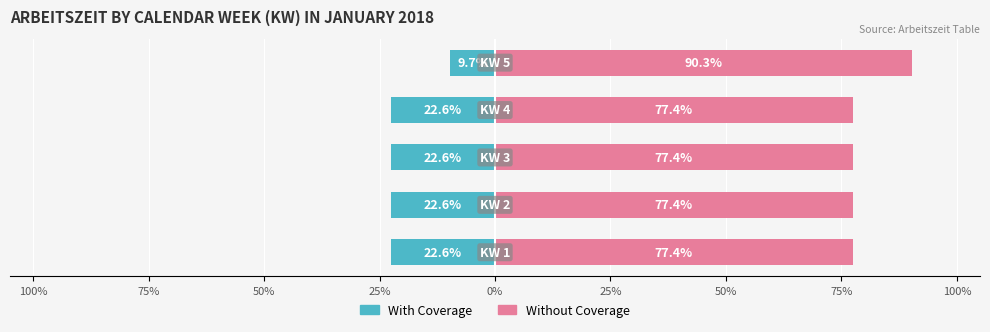

Does the chart contain stacked bars?

No